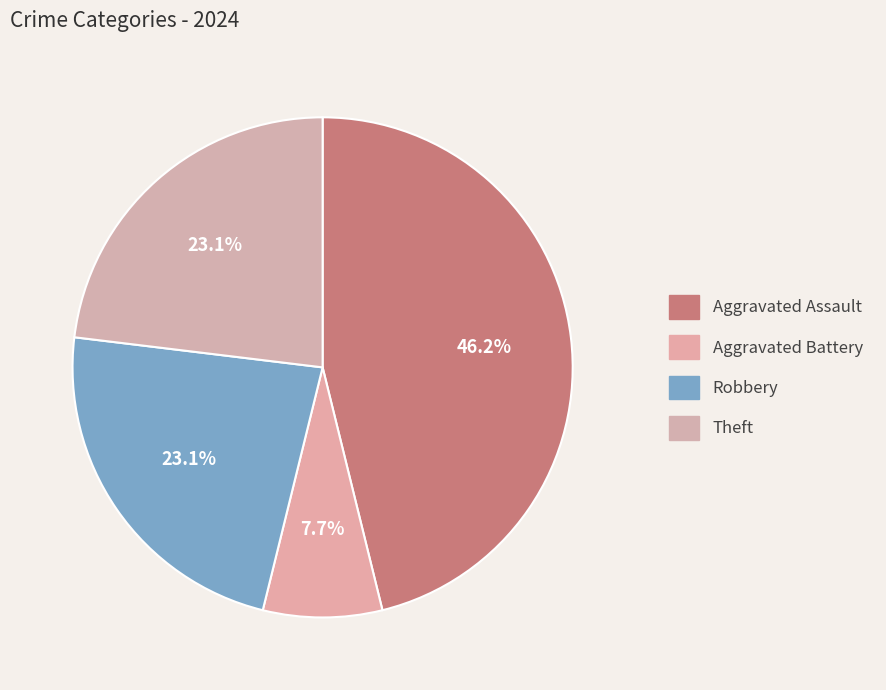

How many segments does this pie chart have?

4